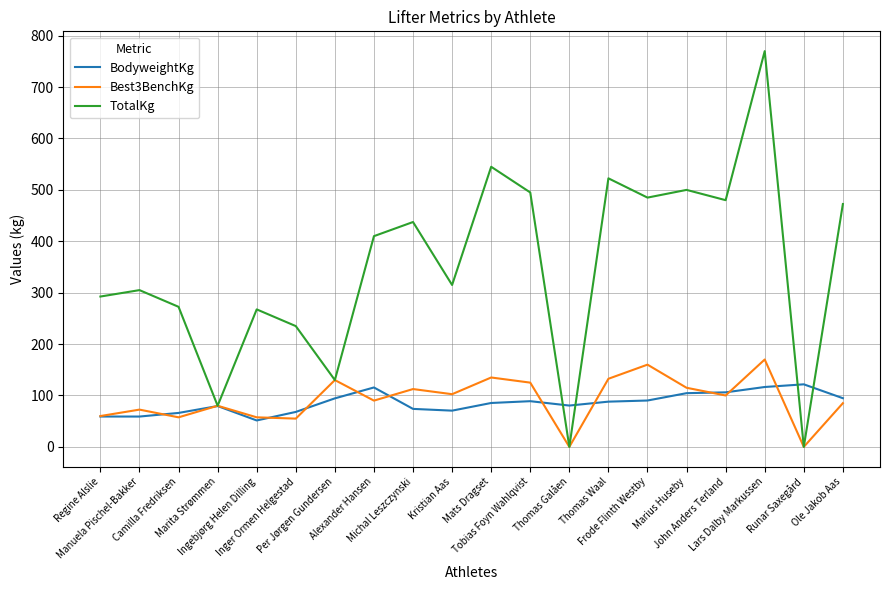

True or false: Best3BenchKg has a value of 80.0 at Marita Strømmen.

True